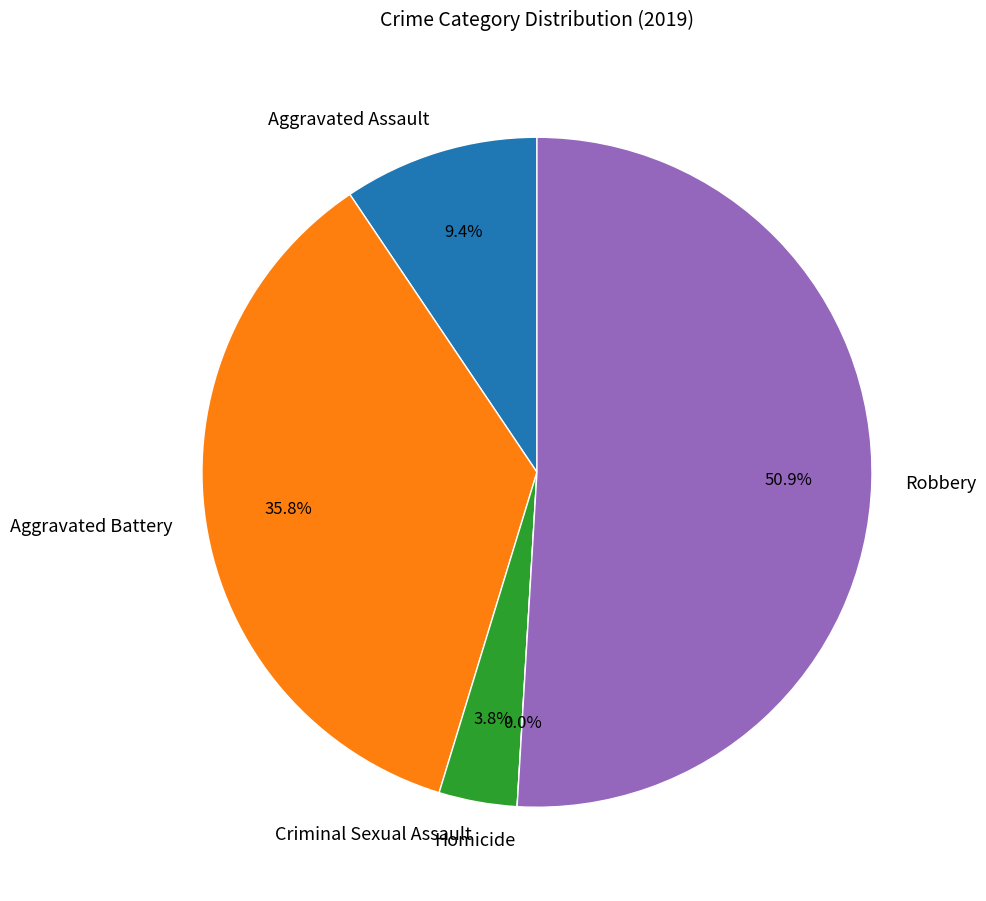

Which has a higher value, Homicide or Robbery?

Robbery